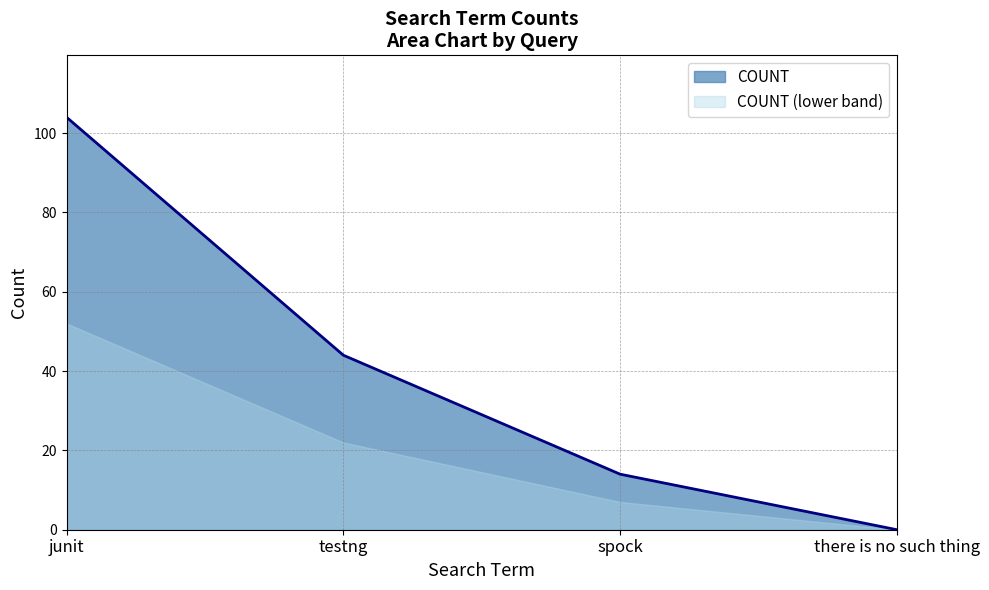

How many positive values are there?

3